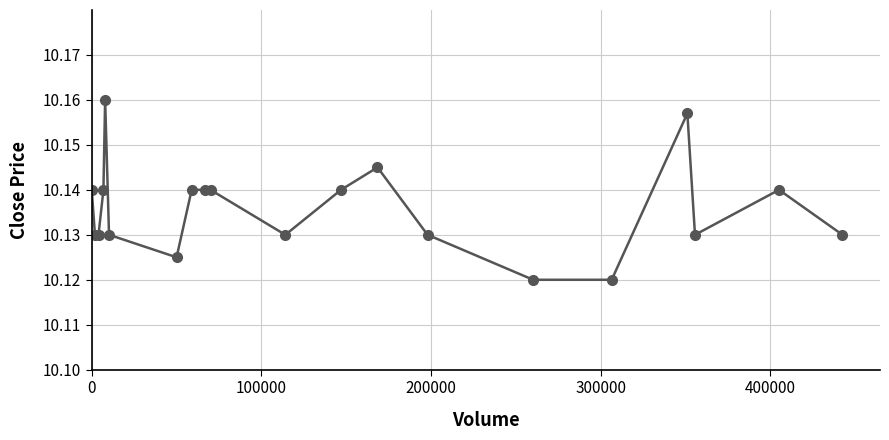

What is the sum of all values?

202.7